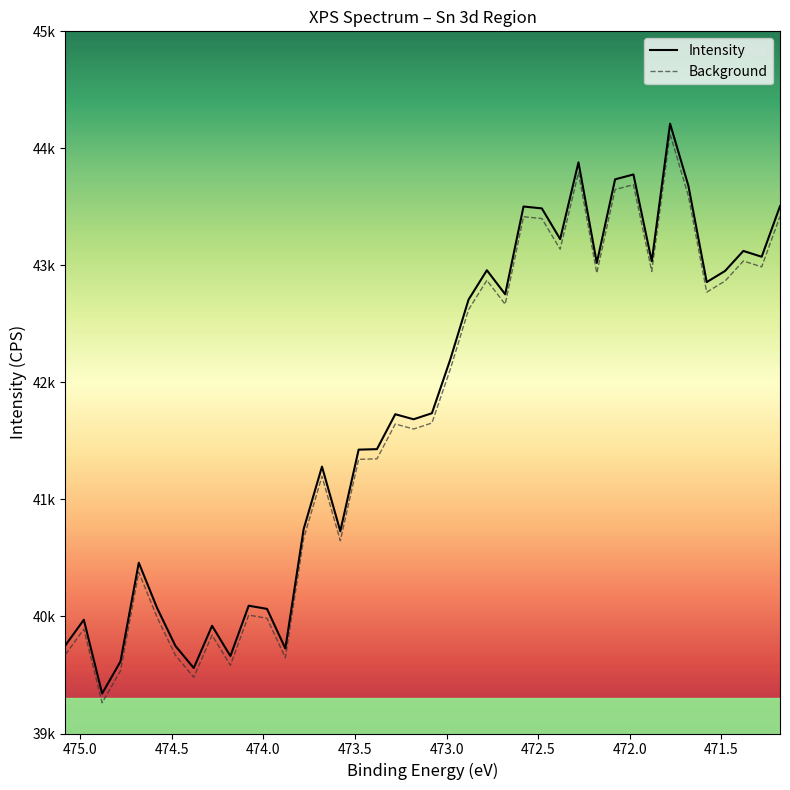

List the series in order of their overall mean, highest first.

Intensity, Background